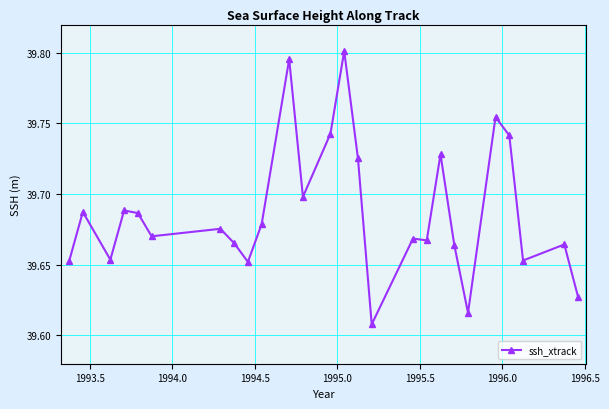

Count the values in the range 39 to 40.

26